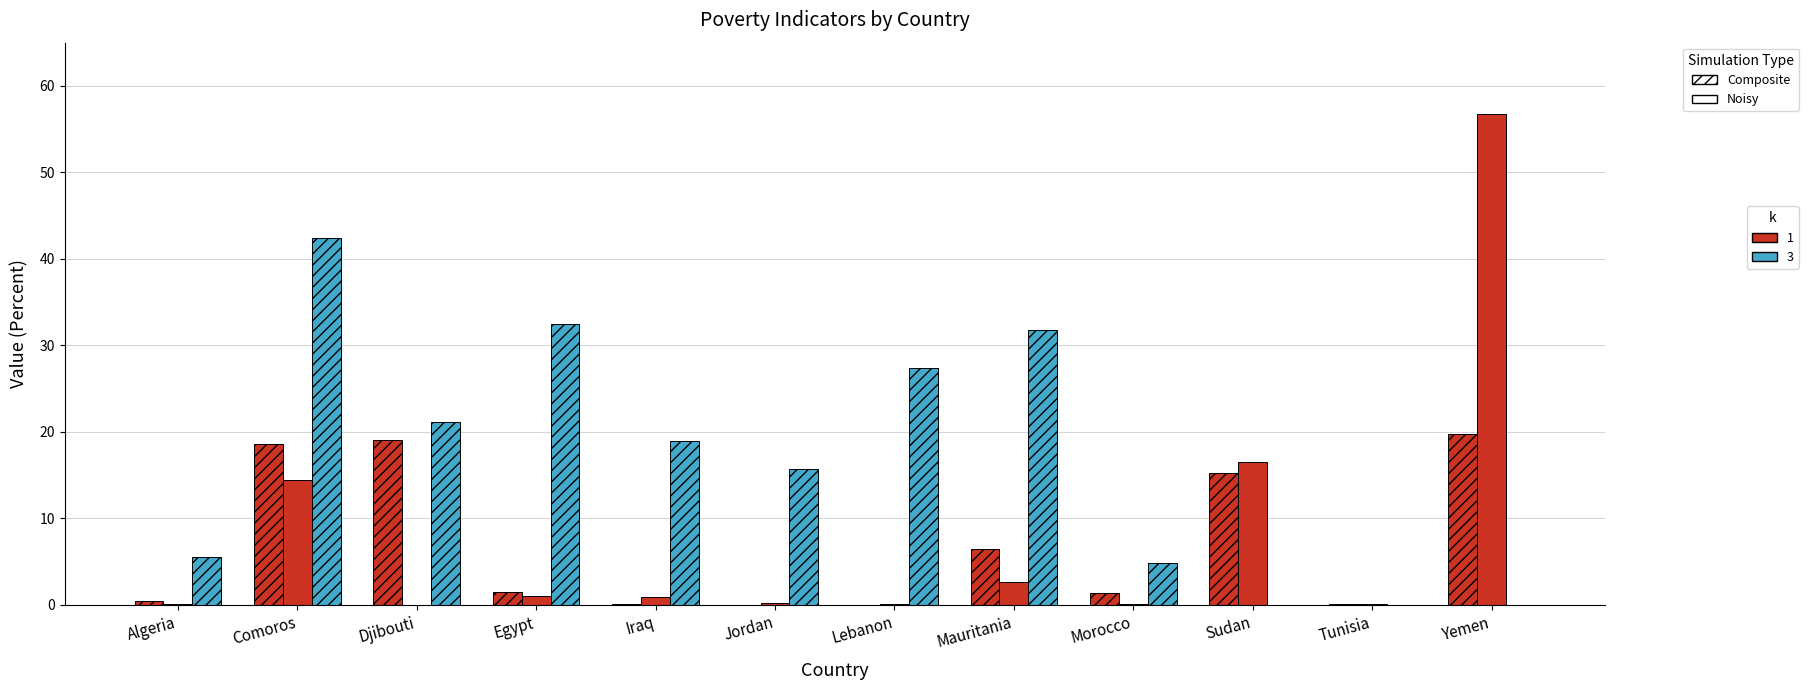

How many distinct data groups are displayed?

3